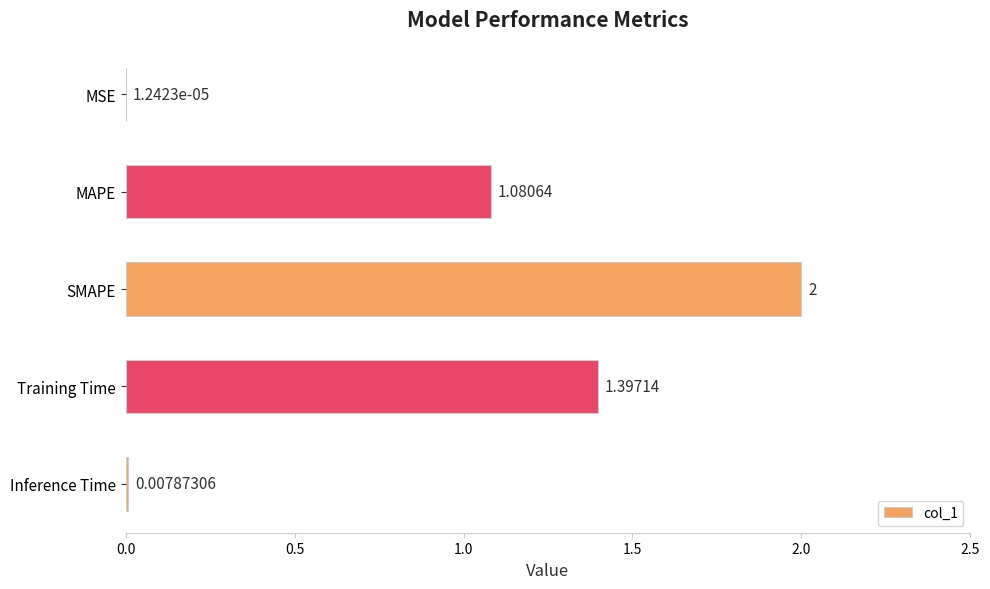

Count the number of values greater than 1.

3